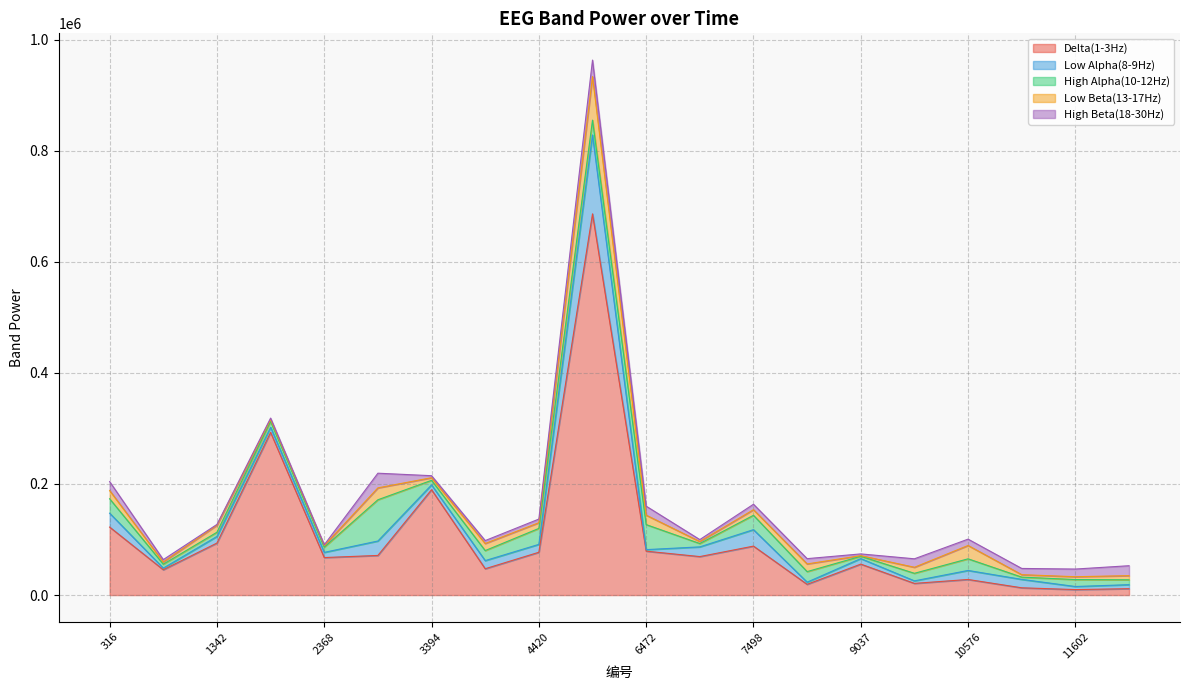

What is the sum of all Delta(1-3Hz) values?

2089360